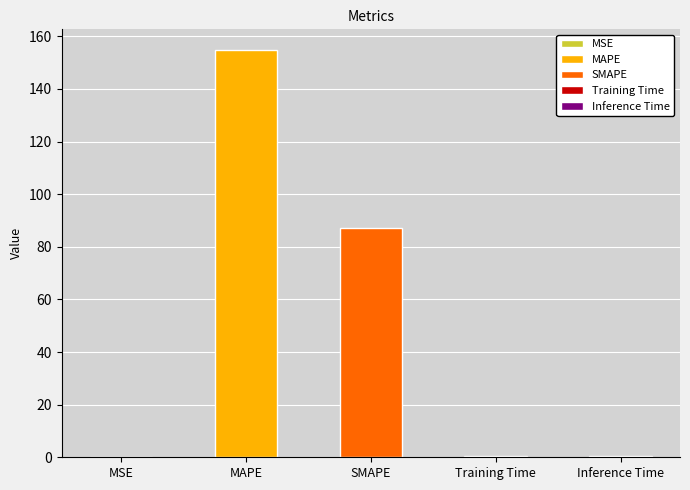

What is the smallest value displayed?

0.1